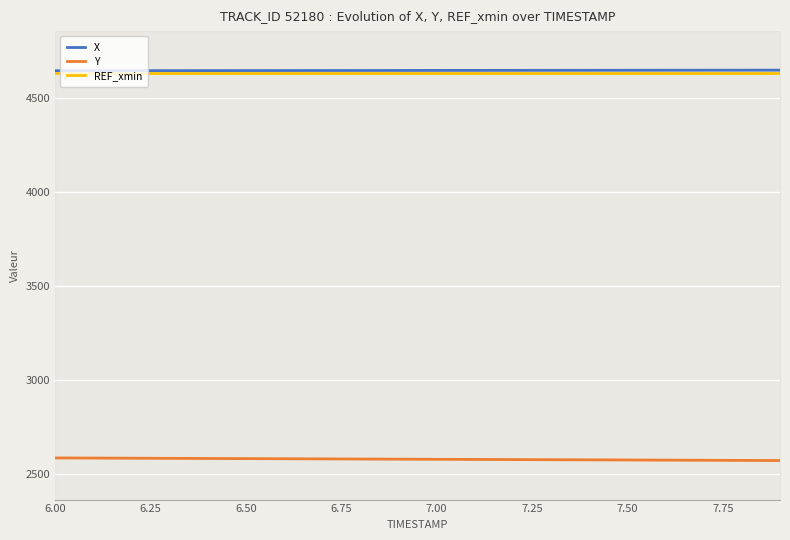

True or false: Y and REF_xmin cross at least once.

False